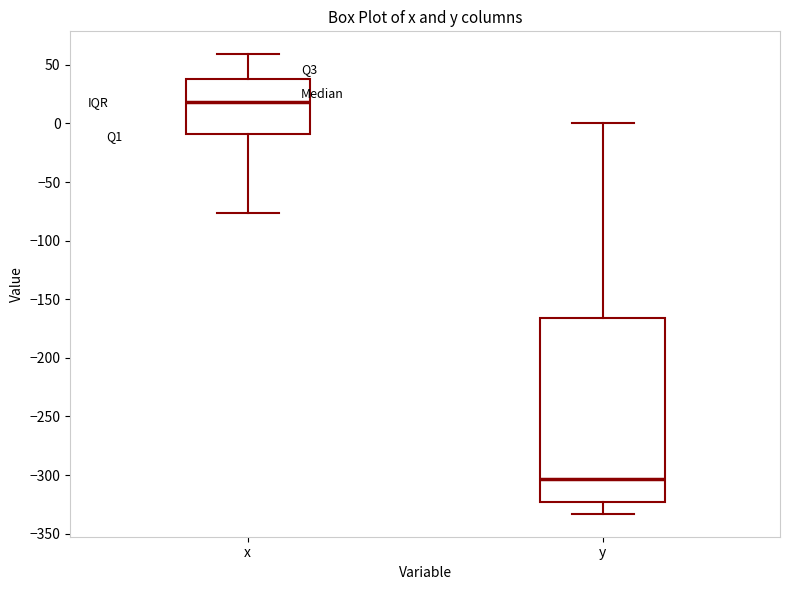

Which box is the tallest, from its lower edge to its upper edge?

y